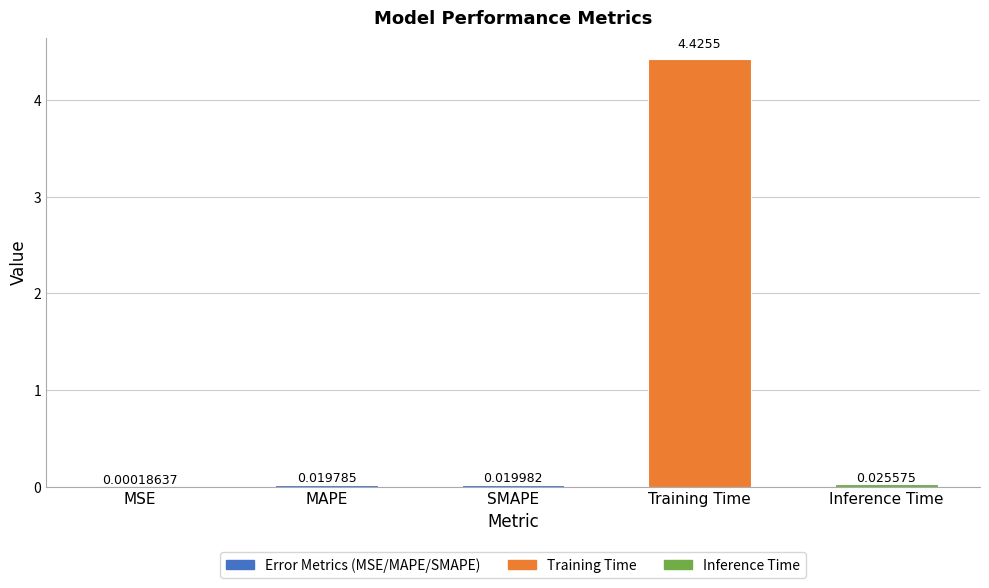

Where is the data nearest to the value 2?

Inference Time